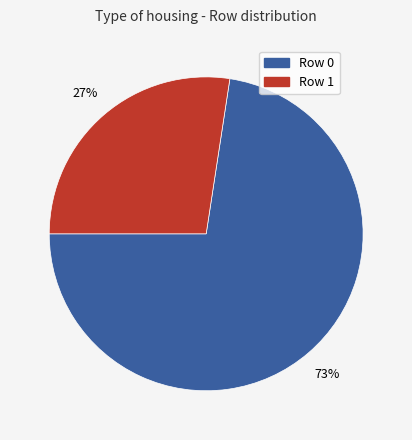

How many slices are in this pie chart?

2